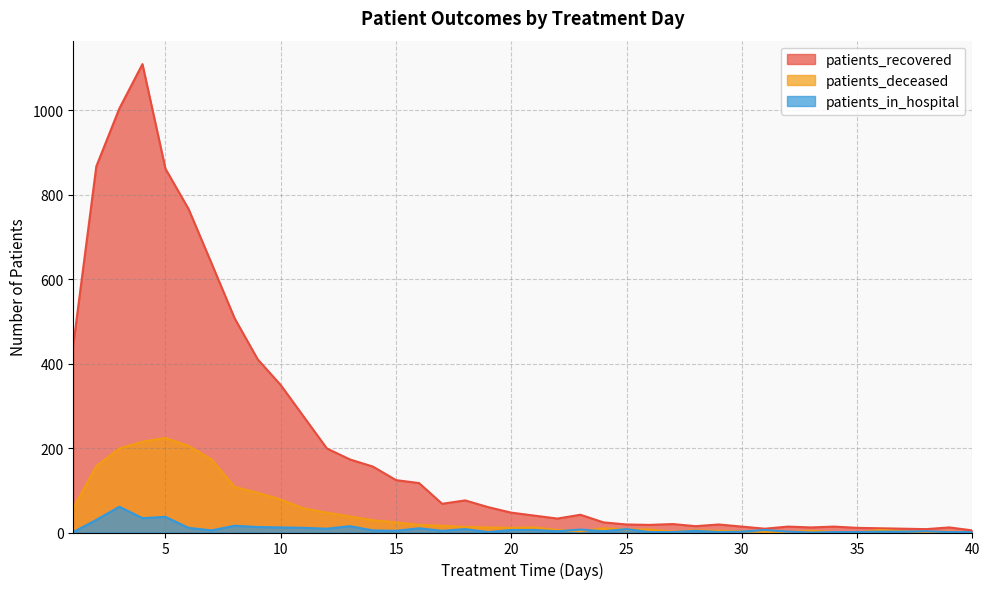

At how many categories does at least one series exceed 999?

2